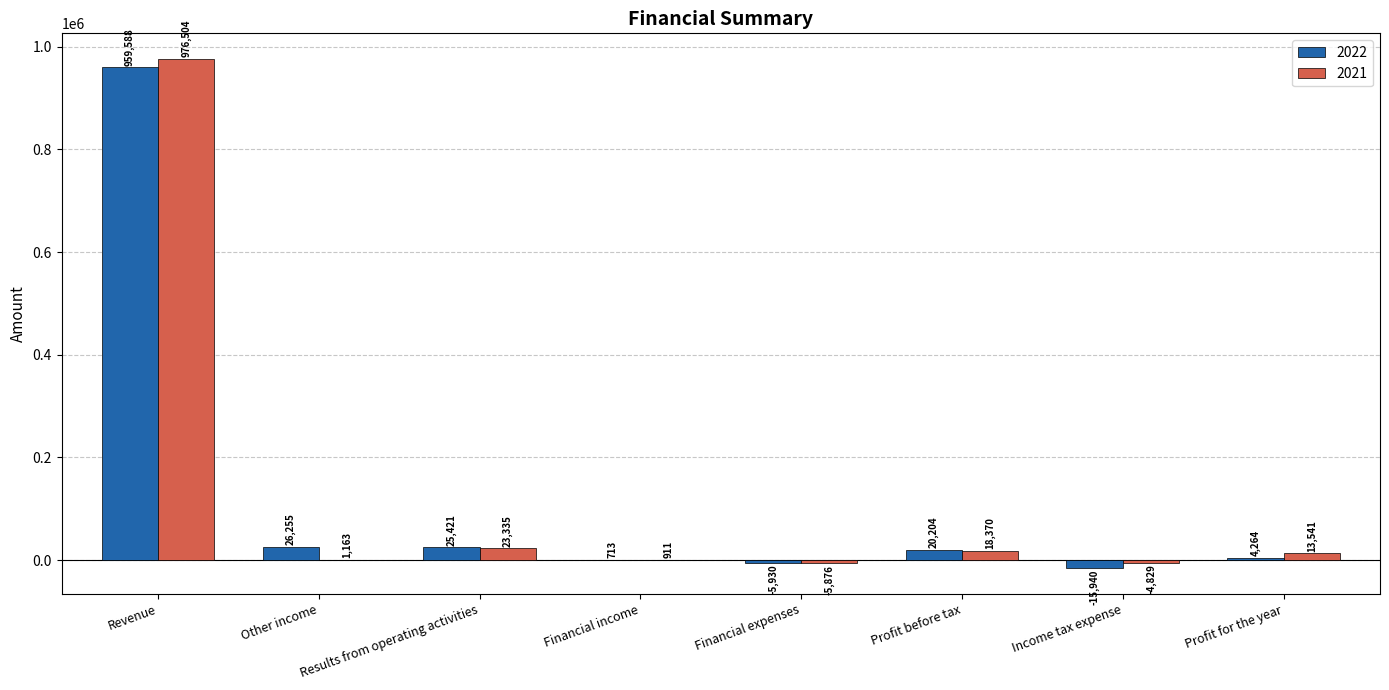

What is the sum of the 2022 values at Income tax expense and Financial expenses?

-21870